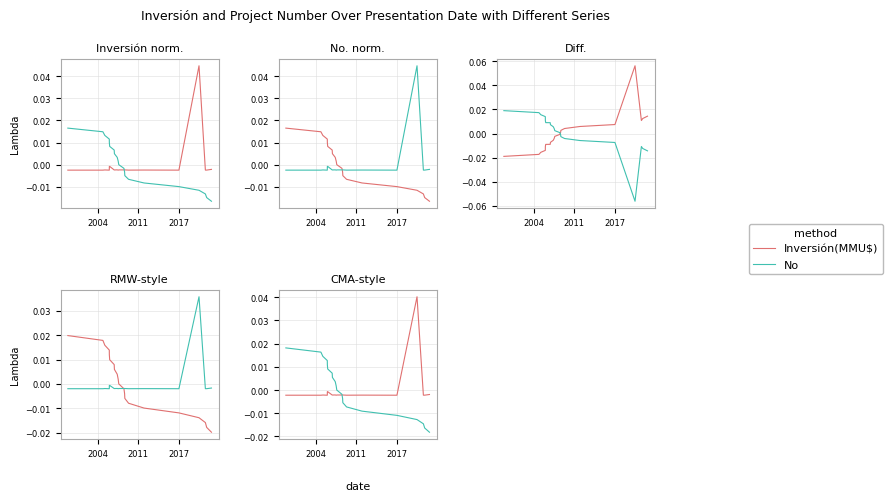

What are all the series names shown in the legend?

Inversión(MMU$), No